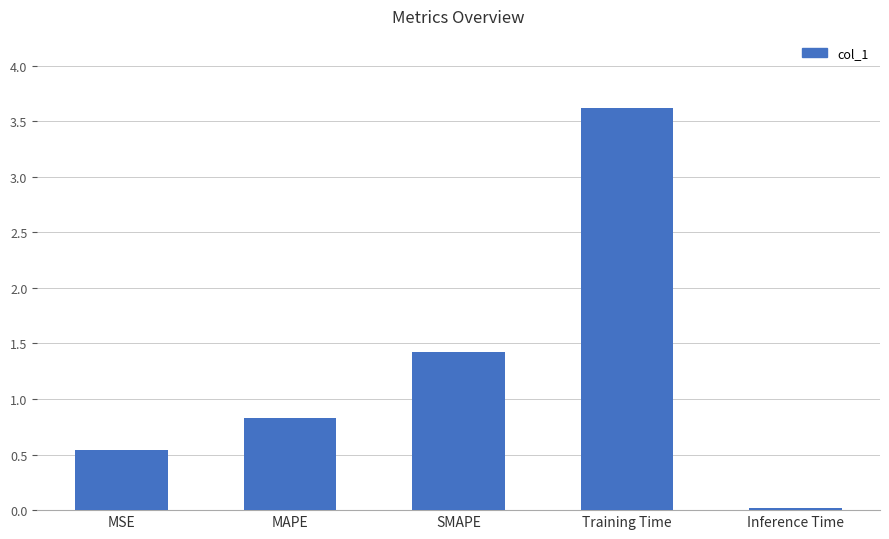

True or false: the data shows 4.9 at Training Time.

False